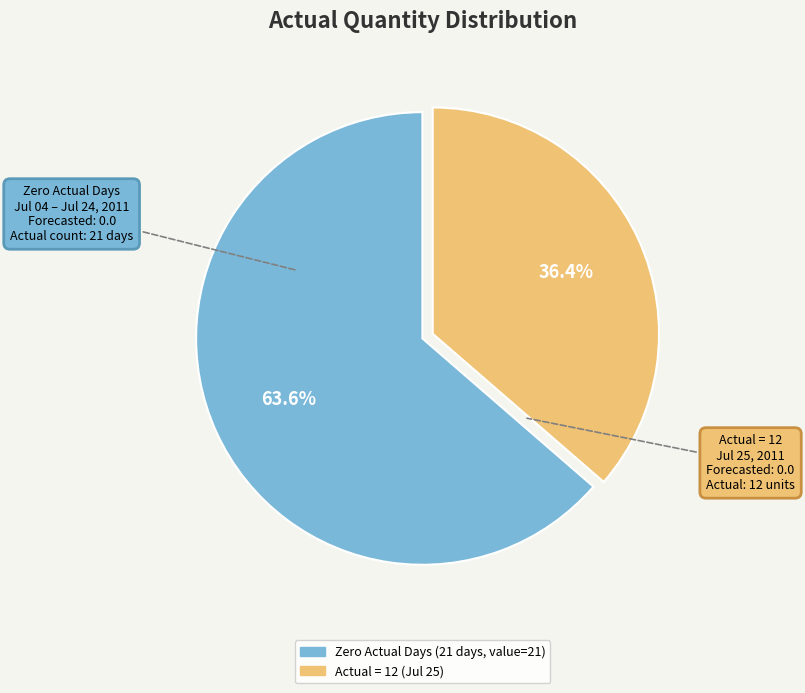

How many segments does this pie chart have?

2